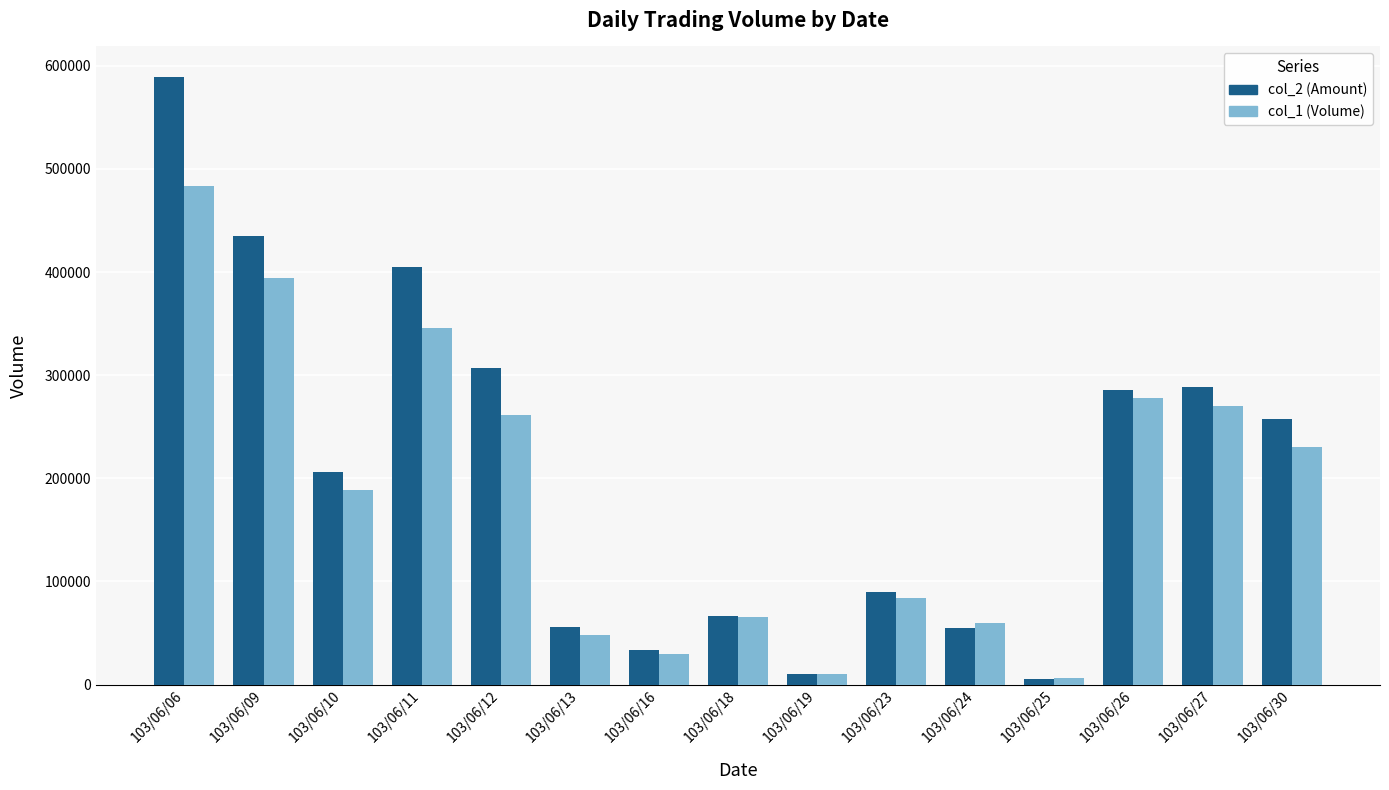

What is the greatest value displayed?

589310